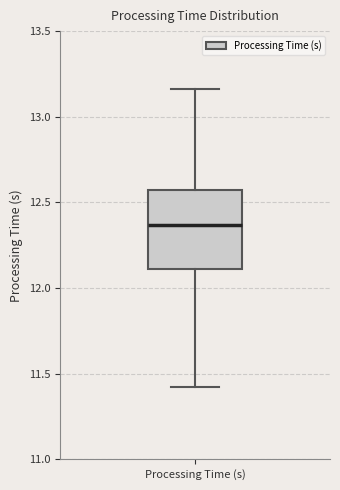

Read this box plot against the y-axis: the position of the median line, the range covered by the box, and the ends of both whiskers. The values are not printed on the chart, so give them approximately, as read against the axis.

median 12.35, box 12.10 to 12.60, whiskers 11.40 to 13.15